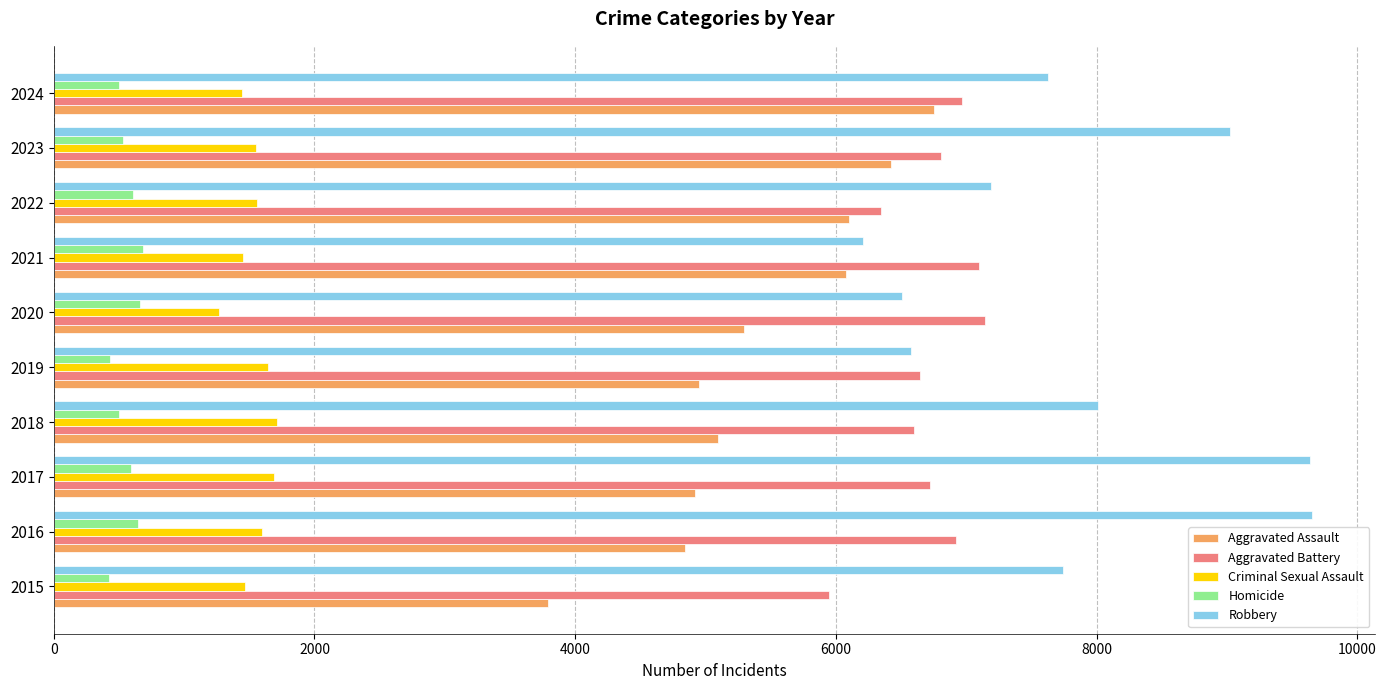

What are all the series names shown in the legend?

Aggravated Assault, Aggravated Battery, Criminal Sexual Assault, Homicide, Robbery